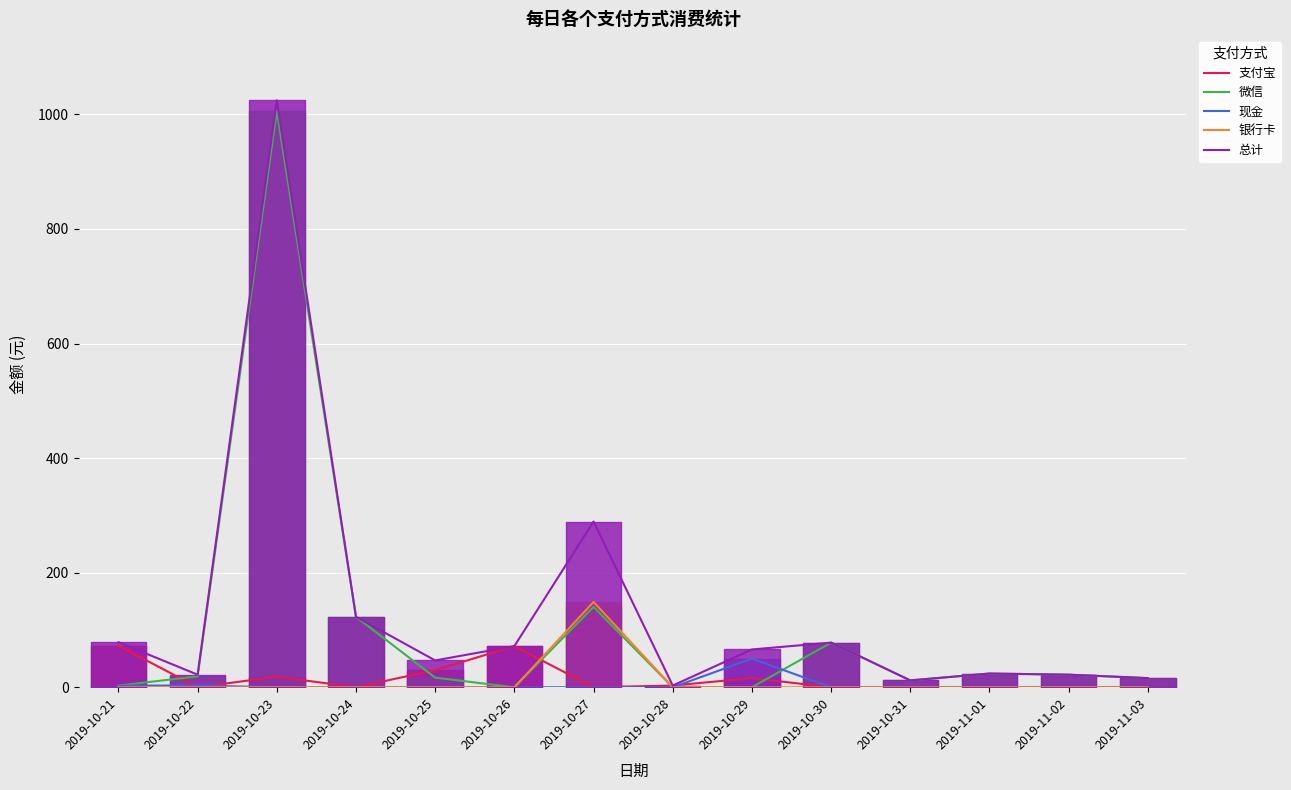

Reading left to right, transcribe all the data shown in this chart.

支付宝: 72.6	0.0	18.5	0.0	30.0	71.8	0.0	3.1	16.0	0.0	0.0	0.0	0.0	0.0
微信: 3.0	19.0	1006.0	123.0	16.9	0.0	140.3	0.0	0.0	78.0	12.0	24.0	22.0	16.0
现金: 3.0	3.0	0.0	0.0	0.0	0.0	0.0	0.0	50.0	0.0	0.0	0.0	0.0	0.0
银行卡: 0.0	0.0	0.0	0.0	0.0	0.0	149.0	0.0	0.0	0.0	0.0	0.0	0.0	0.0
总计: 78.6	22.0	1024.5	123.0	46.9	71.8	289.3	3.1	66.0	78.0	12.0	24.0	22.0	16.0